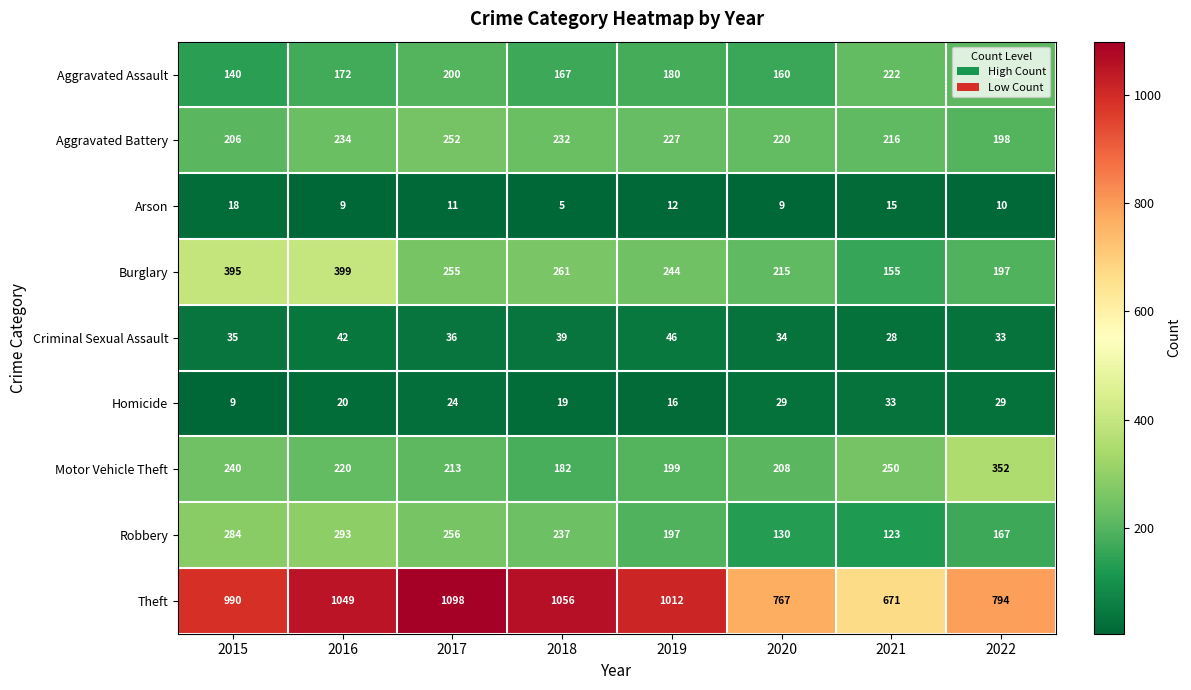

True or false: Burglary has a value of 155 at 2021.

True